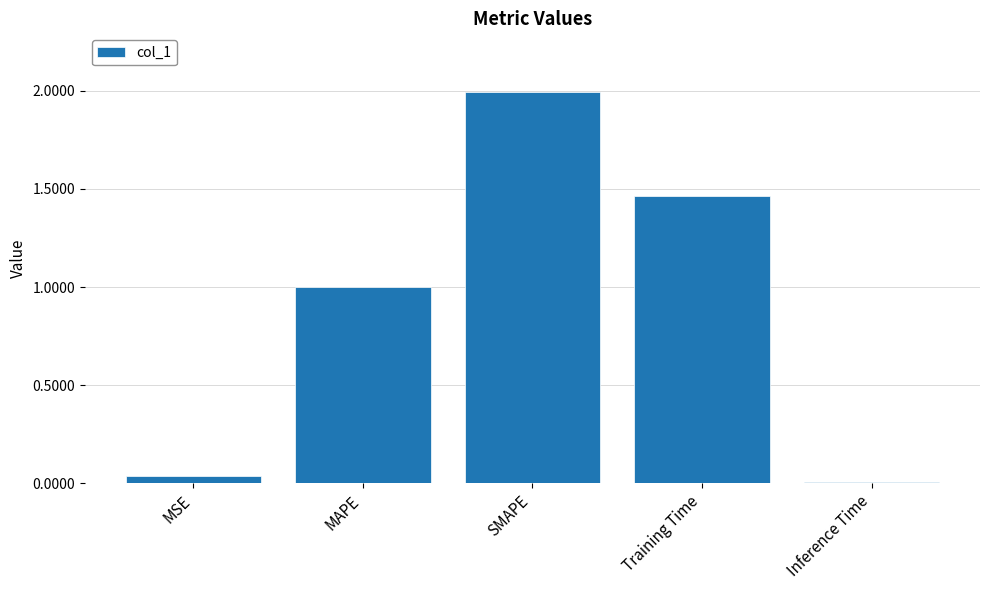

The chart shows a value of 2.4 at Training Time. True or false?

False